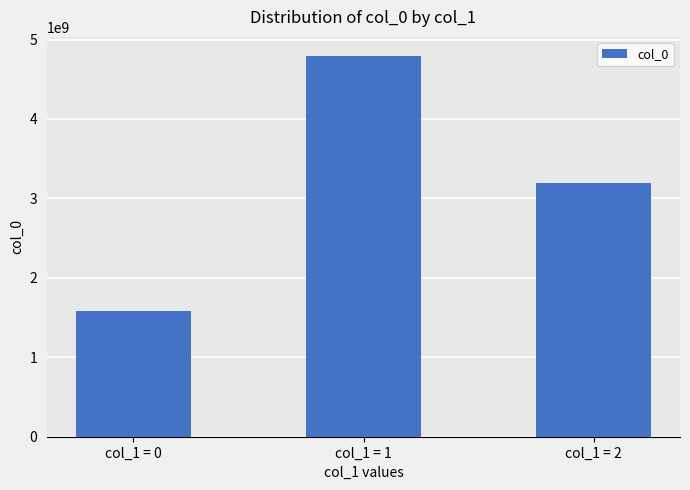

Which category has the highest value across all series?

col_1 = 1